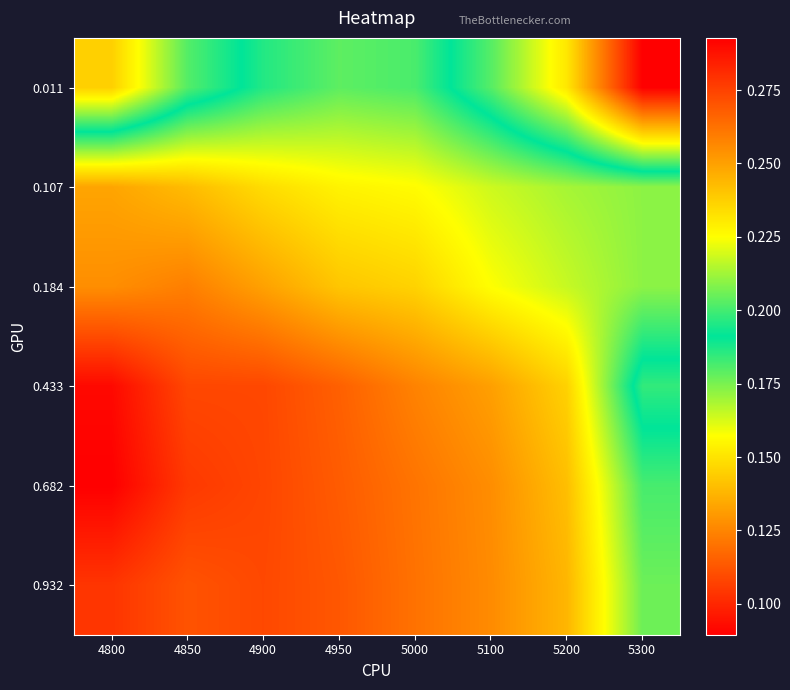

Reading right to left, what are all the values shown in this chart?

0.011: 5300=0.3	5200=0.2	5100=0.2	5000=0.2	4950=0.2	4900=0.2	4850=0.2	4800=0.2
0.107: 5300=0.2	5200=0.2	5100=0.2	5000=0.2	4950=0.2	4900=0.1	4850=0.1	4800=0.1
0.184: 5300=0.2	5200=0.2	5100=0.2	5000=0.1	4950=0.1	4900=0.1	4850=0.1	4800=0.1
0.433: 5300=0.2	5200=0.1	5100=0.1	5000=0.1	4950=0.1	4900=0.1	4850=0.1	4800=0.1
0.682: 5300=0.2	5200=0.1	5100=0.1	5000=0.1	4950=0.1	4900=0.1	4850=0.1	4800=0.1
0.932: 5300=0.2	5200=0.1	5100=0.1	5000=0.1	4950=0.1	4900=0.1	4850=0.1	4800=0.1